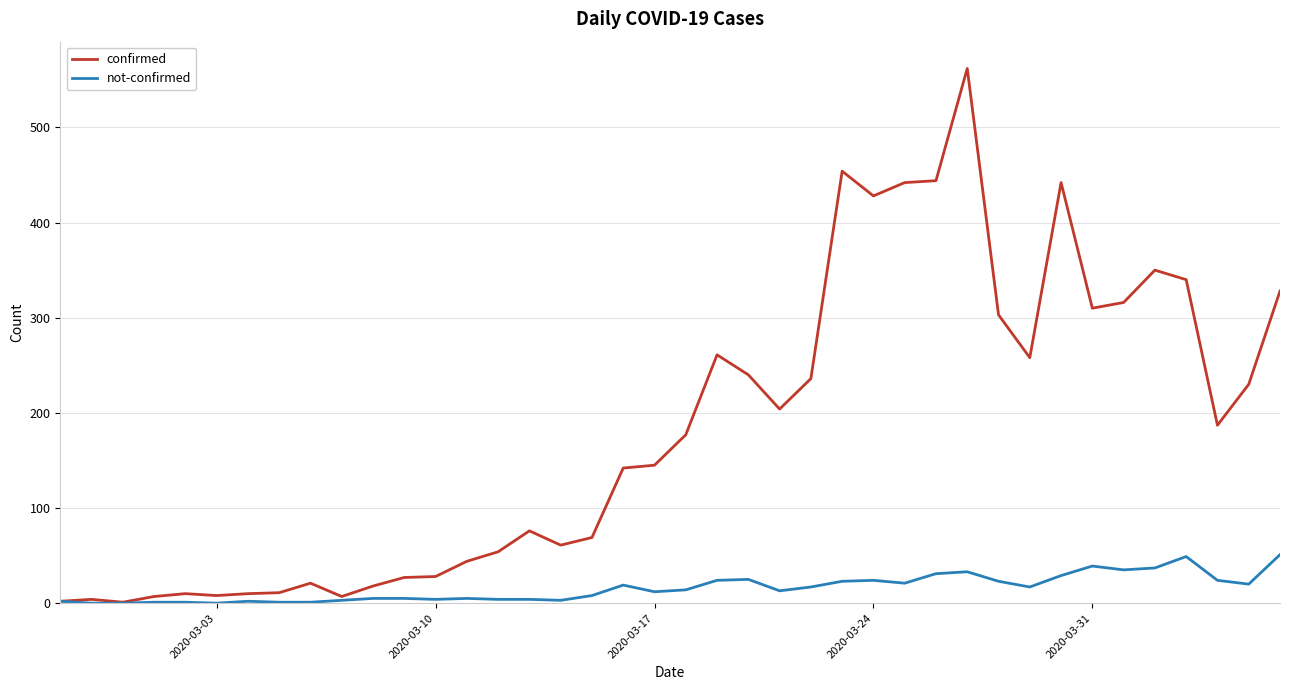

What are all the series names shown in the legend?

confirmed, not-confirmed